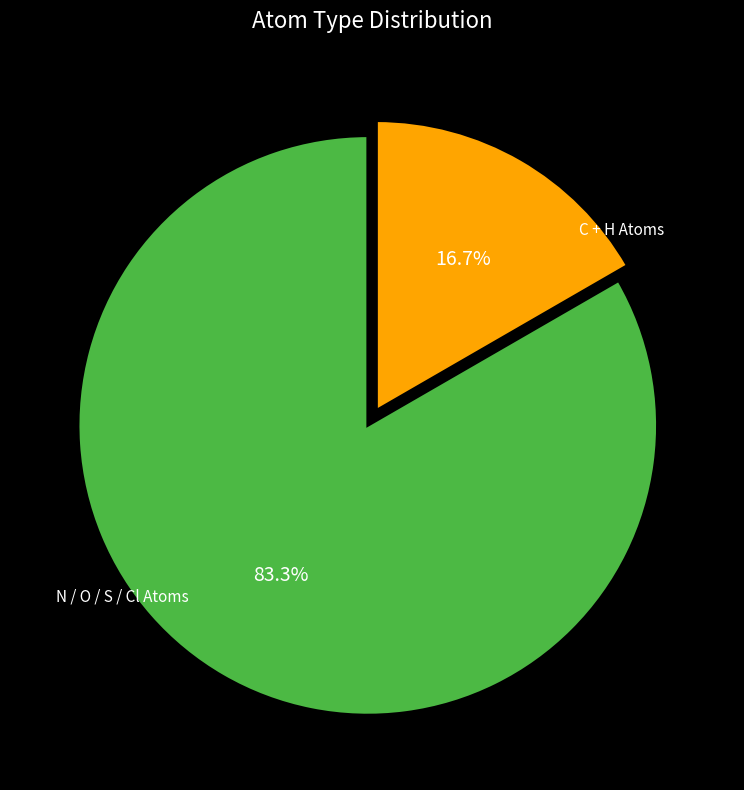

To the nearest percent, what is the average slice percentage?

50%